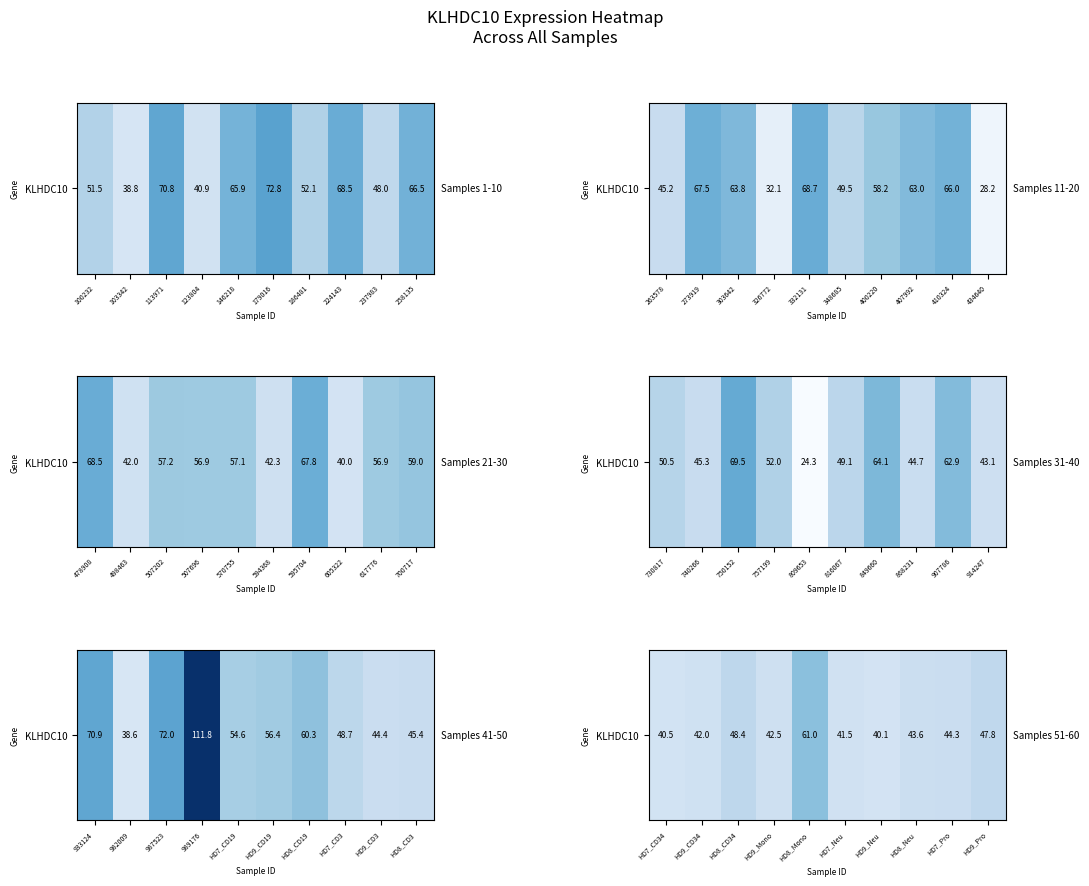

What is the average value?

45.2